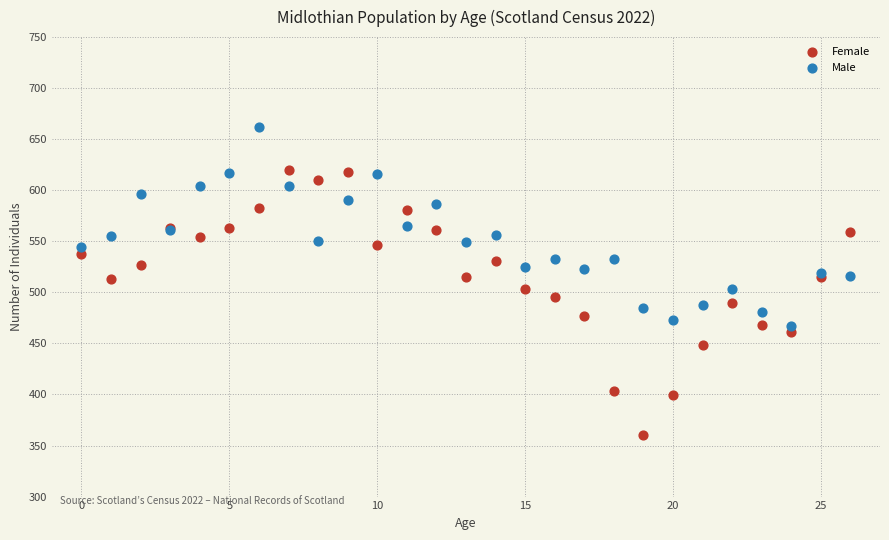

Which series contains the highest Y value?

Male